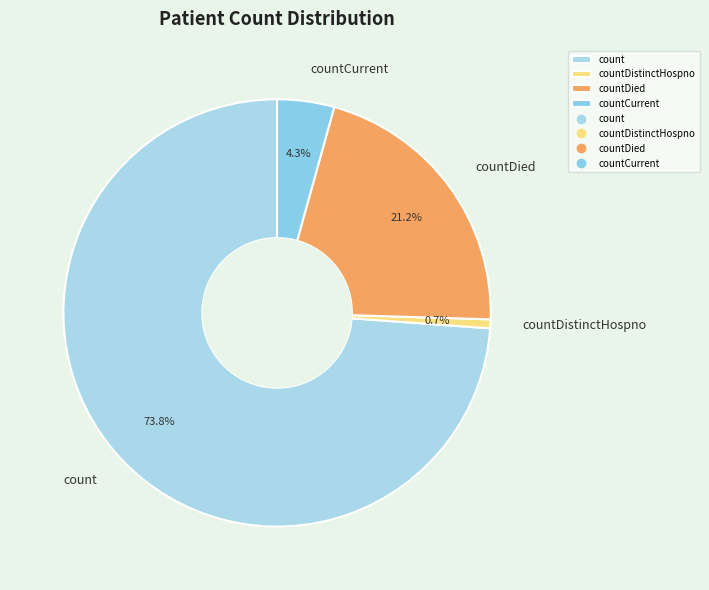

How many segments does this pie chart have?

4